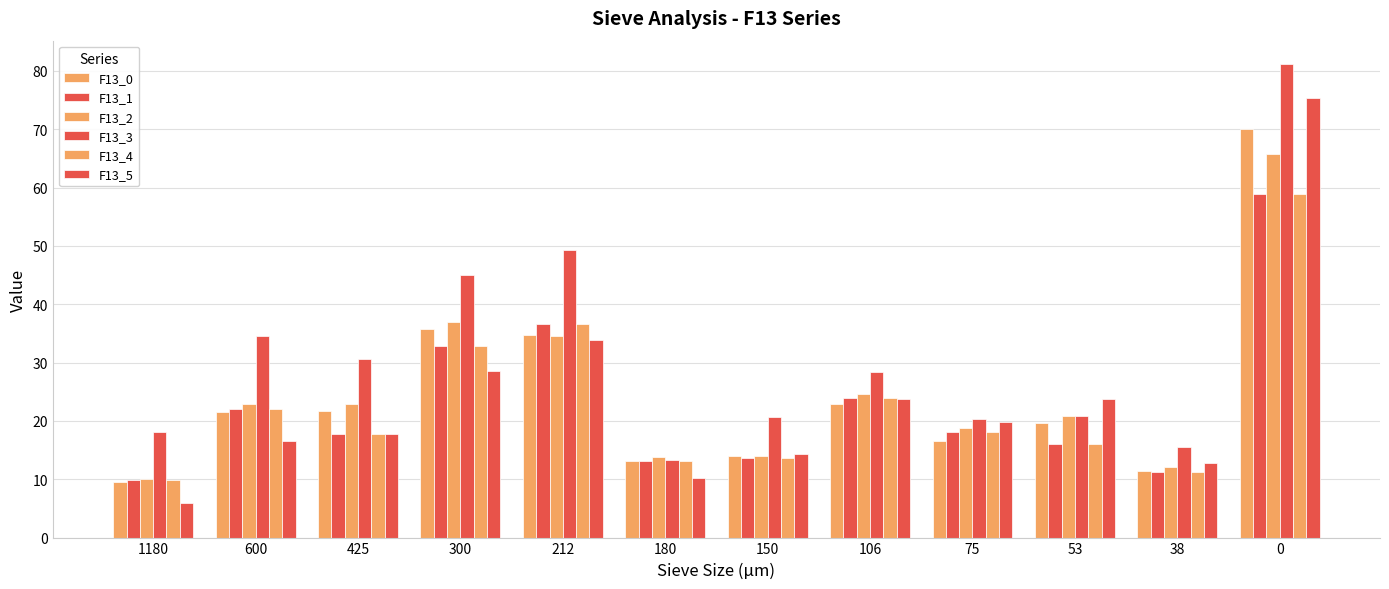

Where does the F13_1 series first go above 18?

600